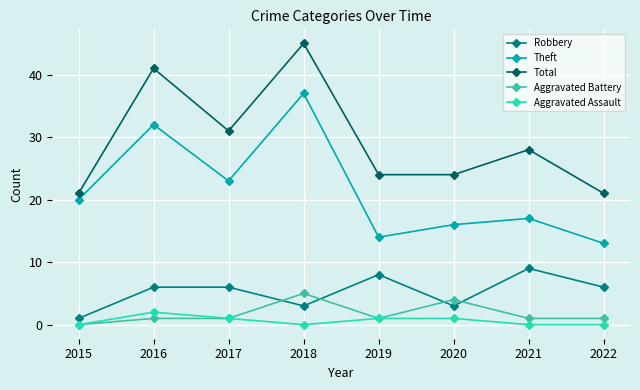

How many lines are shown in the chart?

5